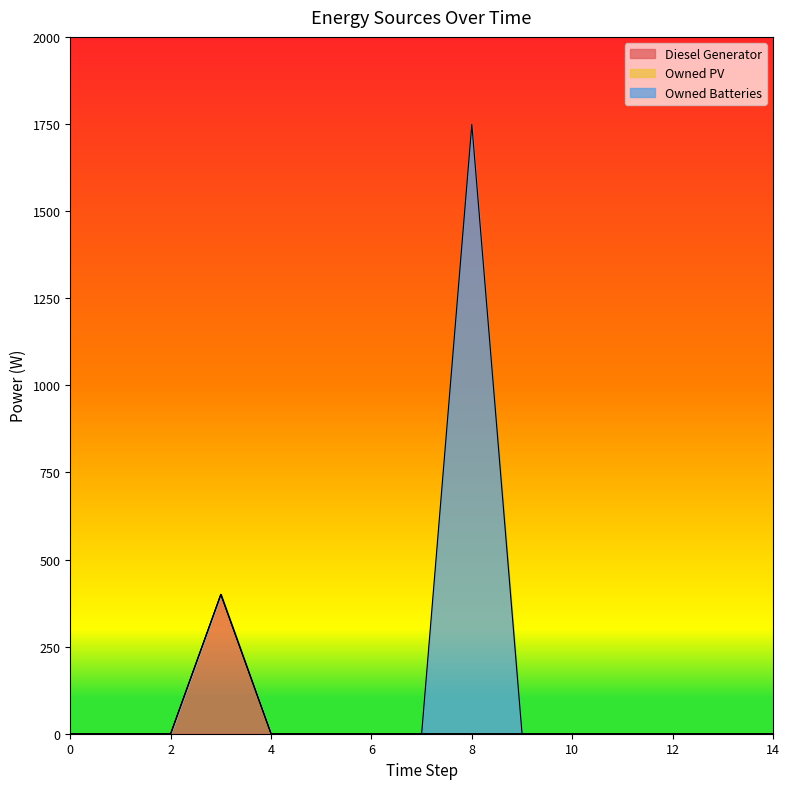

Reading left to right, list all the values displayed in this chart.

Diesel Generator: 0=0	1=0	2=0	3=400	4=0	5=0	6=0	7=0	8=0	9=0	10=0	11=0	12=0	13=0	14=0
Owned PV: 0=0	1=0	2=0	3=0	4=0	5=0	6=0	7=0	8=0	9=0	10=0	11=0	12=0	13=0	14=0
Owned Batteries: 0=0	1=0	2=0	3=0	4=0	5=0	6=0	7=0	8=1749	9=0	10=0	11=0	12=0	13=0	14=0